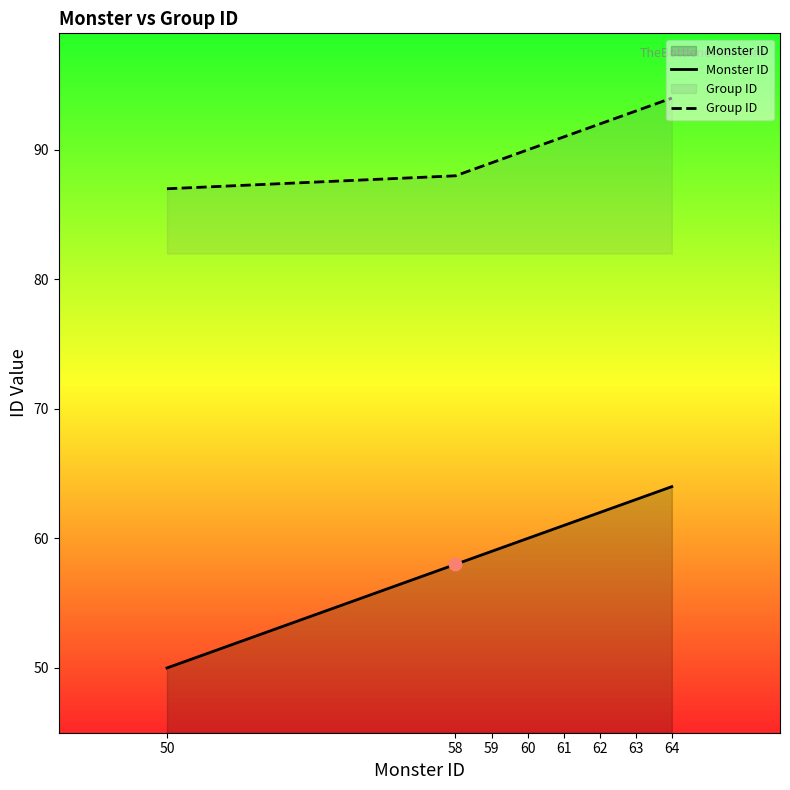

What is the total value across all series at 61?

152